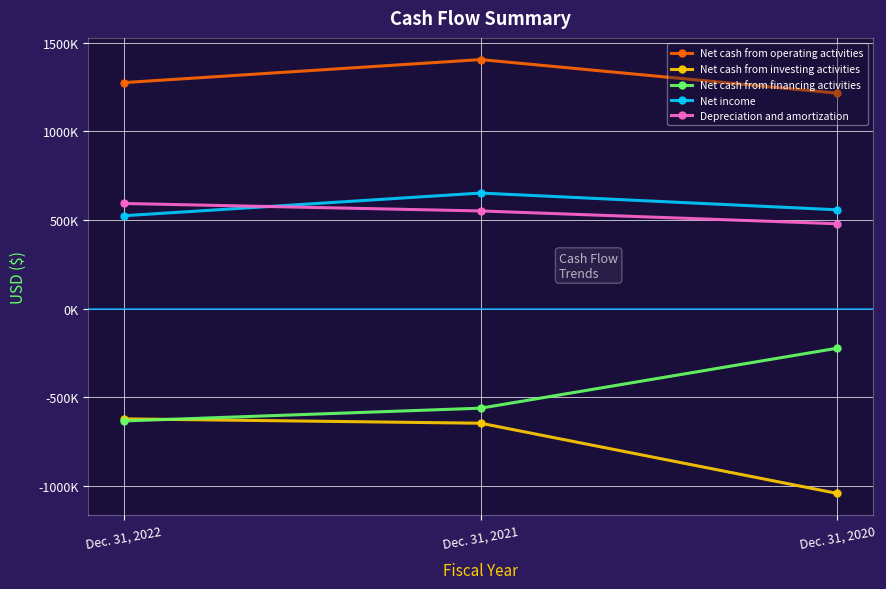

Does the chart have visible grid lines?

Yes